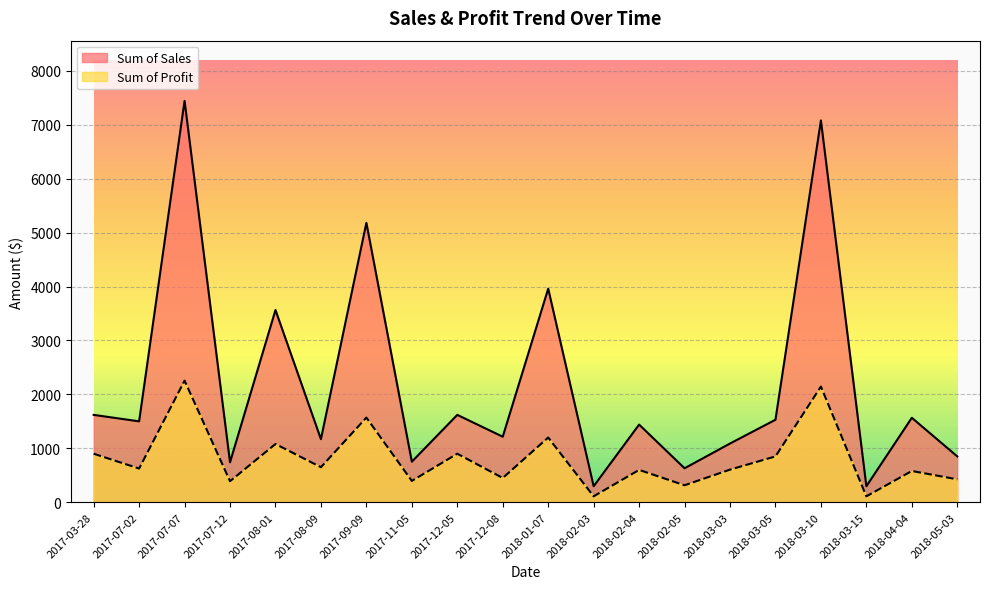

True or false: Sum of Profit and Sum of Sales intersect in this chart.

False